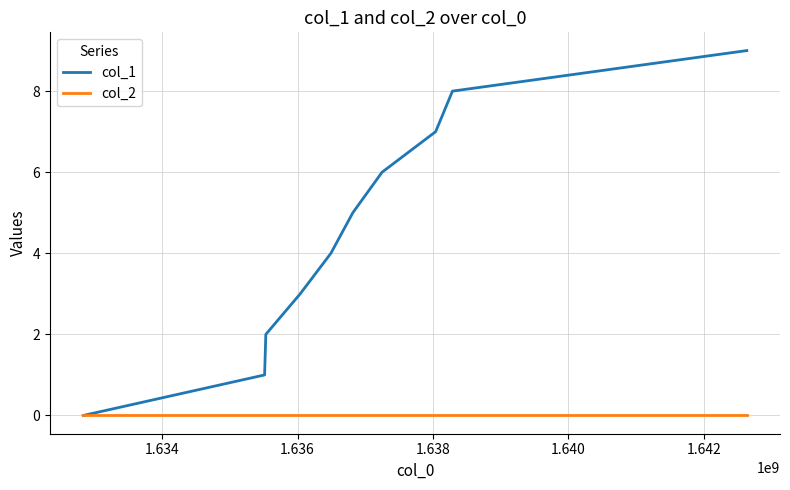

Rank the series by their maximum value, from lowest to highest.

col_2, col_1